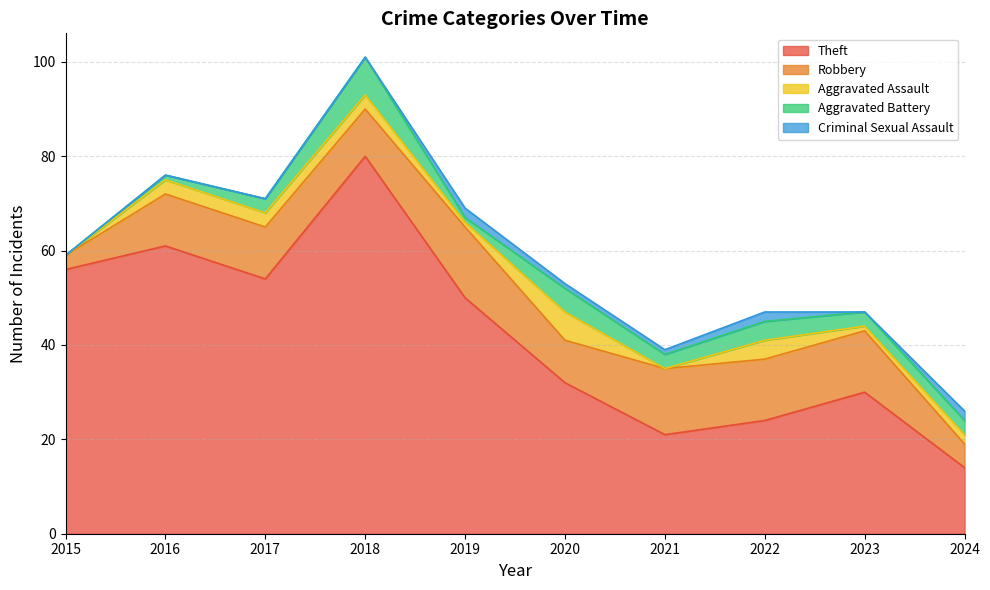

Reading left to right, list all the values displayed in this chart.

Theft: 2015=56	2016=61	2017=54	2018=80	2019=50	2020=32	2021=21	2022=24	2023=30	2024=14
Robbery: 2015=3	2016=11	2017=11	2018=10	2019=15	2020=9	2021=14	2022=13	2023=13	2024=5
Aggravated Assault: 2015=0	2016=3	2017=3	2018=3	2019=1	2020=6	2021=0	2022=4	2023=1	2024=2
Aggravated Battery: 2015=0	2016=1	2017=3	2018=8	2019=1	2020=5	2021=3	2022=4	2023=3	2024=3
Criminal Sexual Assault: 2015=0	2016=0	2017=0	2018=0	2019=2	2020=1	2021=1	2022=2	2023=0	2024=2